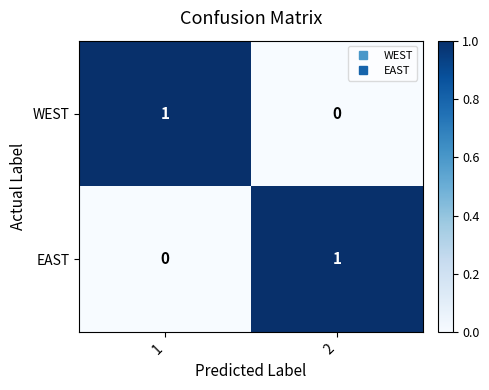

How many categories are shown in the chart?

2